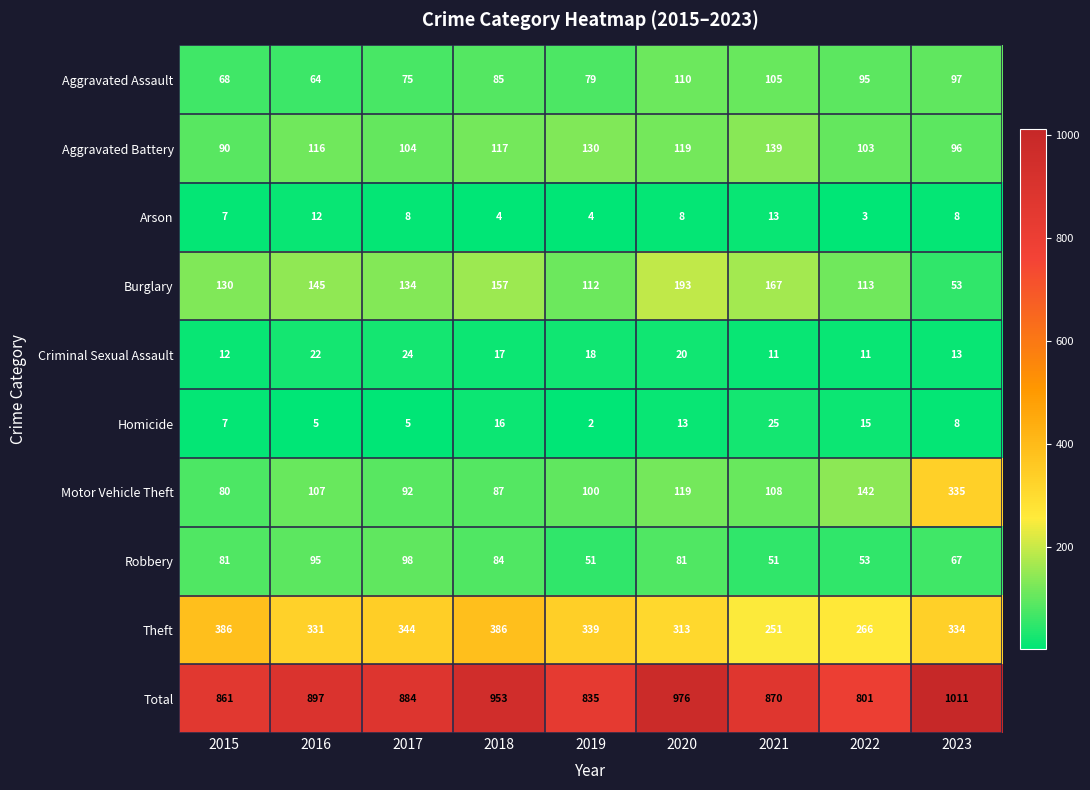

Which series has the largest total across all categories?

Total